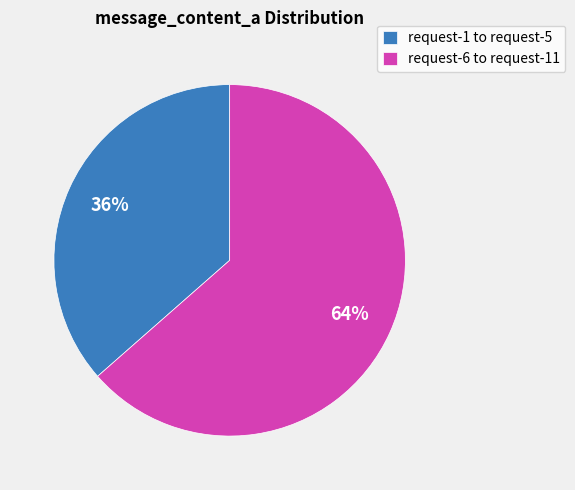

Is there a majority slice in this chart?

Yes